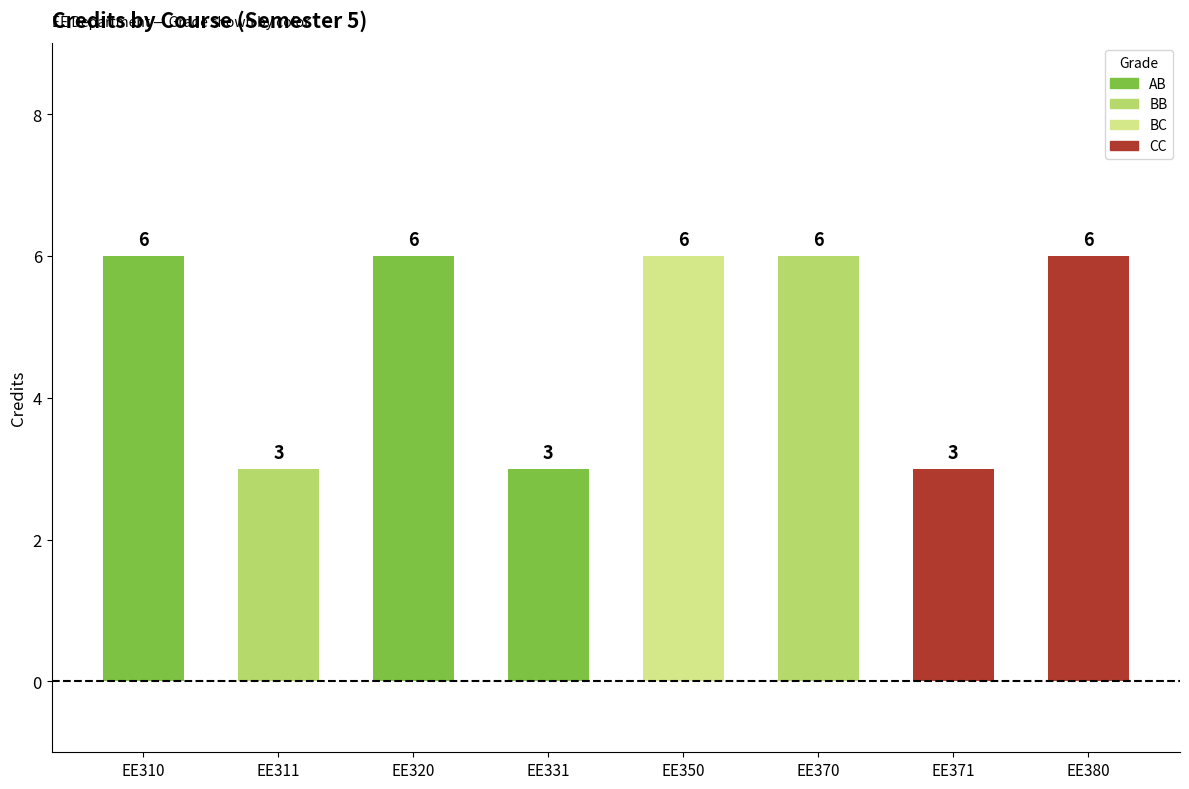

Count the values in the range 3 to 6.

8